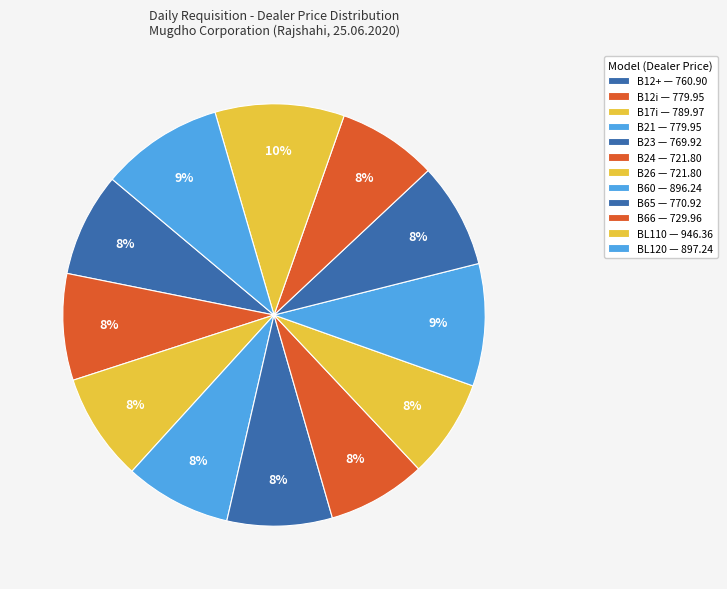

What is the largest slice in the pie chart?

BL110